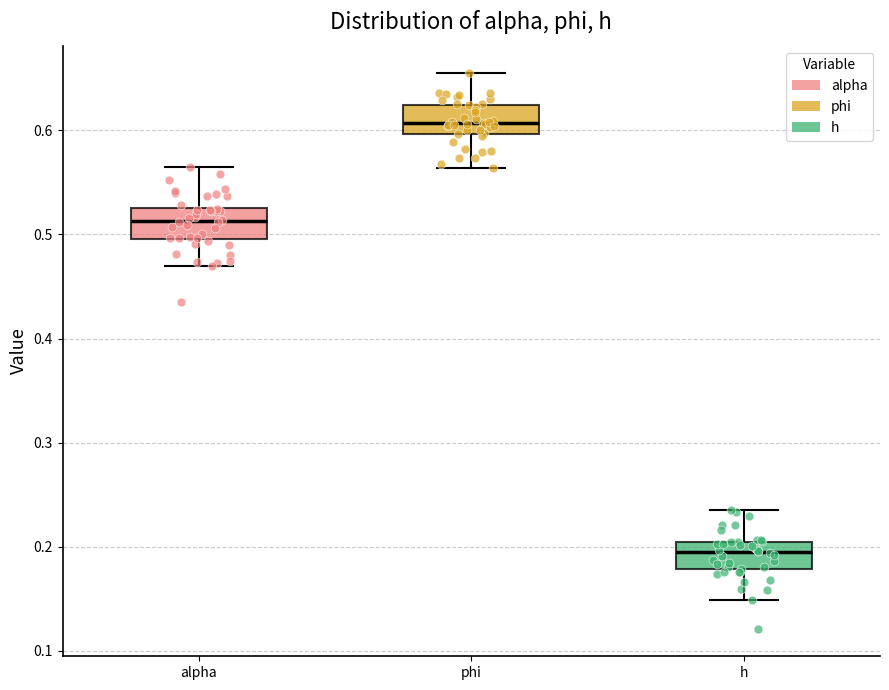

Reading left to right, read every box against the y-axis: the position of its median line, the range the box covers, and the ends of its whiskers. The values are not printed on the chart, so give them approximately, as read against the axis.

alpha: median 0.51, box 0.50 to 0.53, whiskers 0.47 to 0.56
phi: median 0.61, box 0.60 to 0.62, whiskers 0.56 to 0.65
h: median 0.19, box 0.18 to 0.20, whiskers 0.15 to 0.24